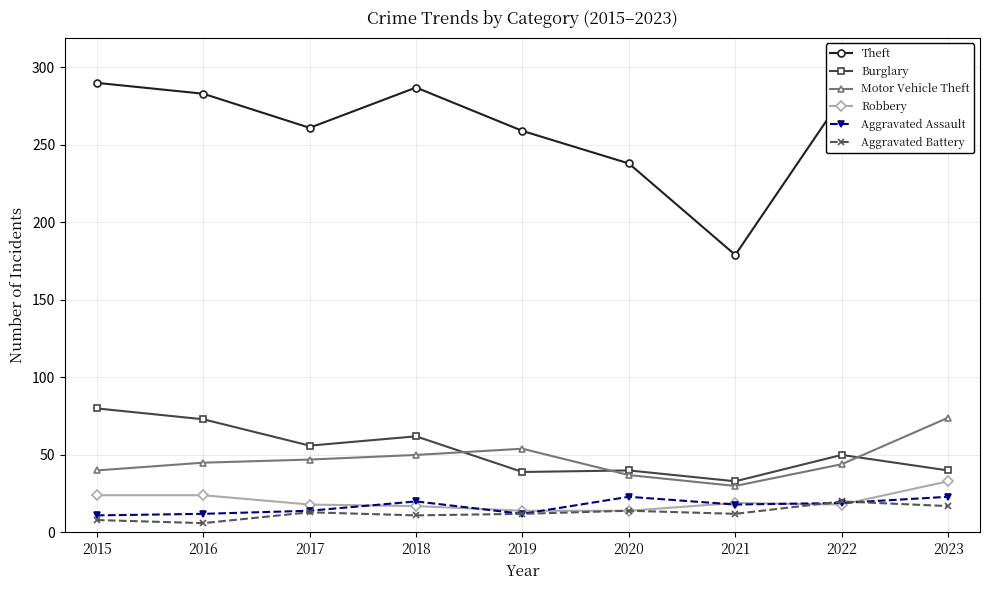

What is the lowest value of the Burglary series?

33